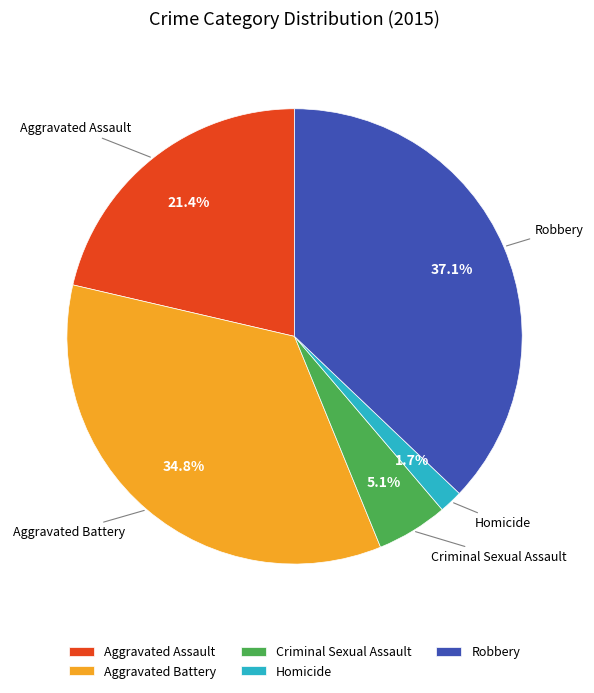

Does Aggravated Assault account for over 50% of the chart?

No